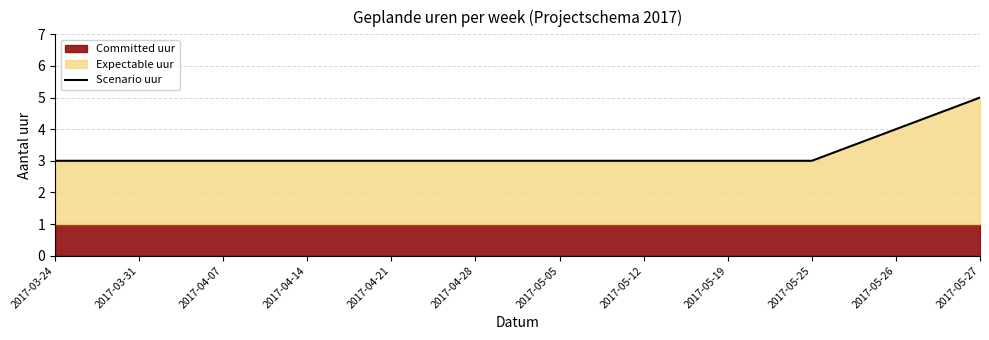

Reading left to right, extract all data points from this chart.

2017-03-24=3	2017-03-31=3	2017-04-07=3	2017-04-14=3	2017-04-21=3	2017-04-28=3	2017-05-05=3	2017-05-12=3	2017-05-19=3	2017-05-25=3	2017-05-26=4	2017-05-27=5